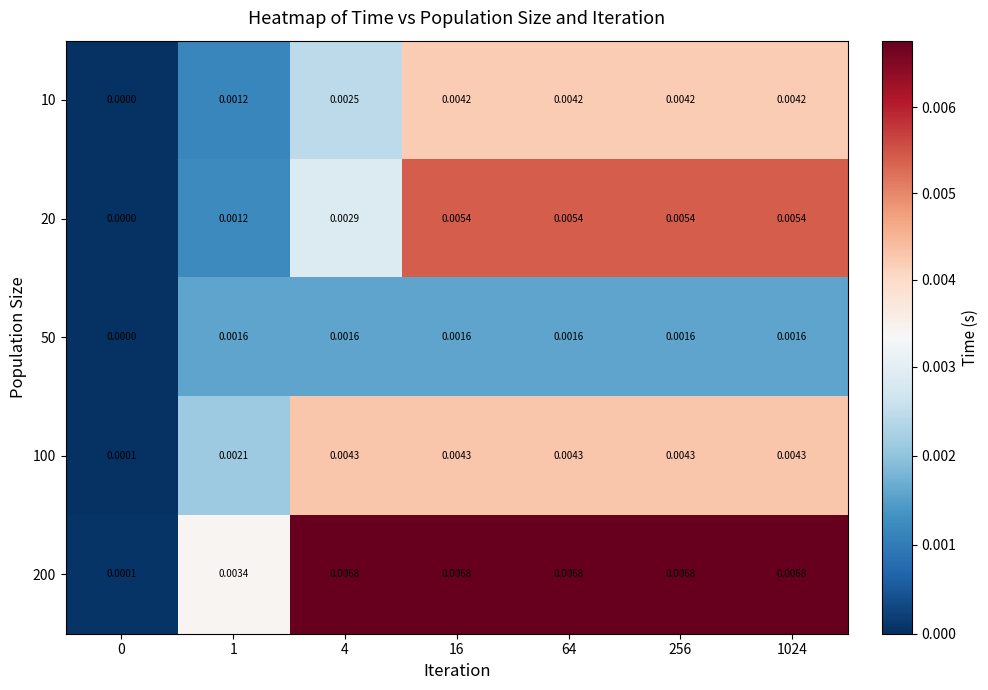

At how many categories does at least one series exceed 0?

7